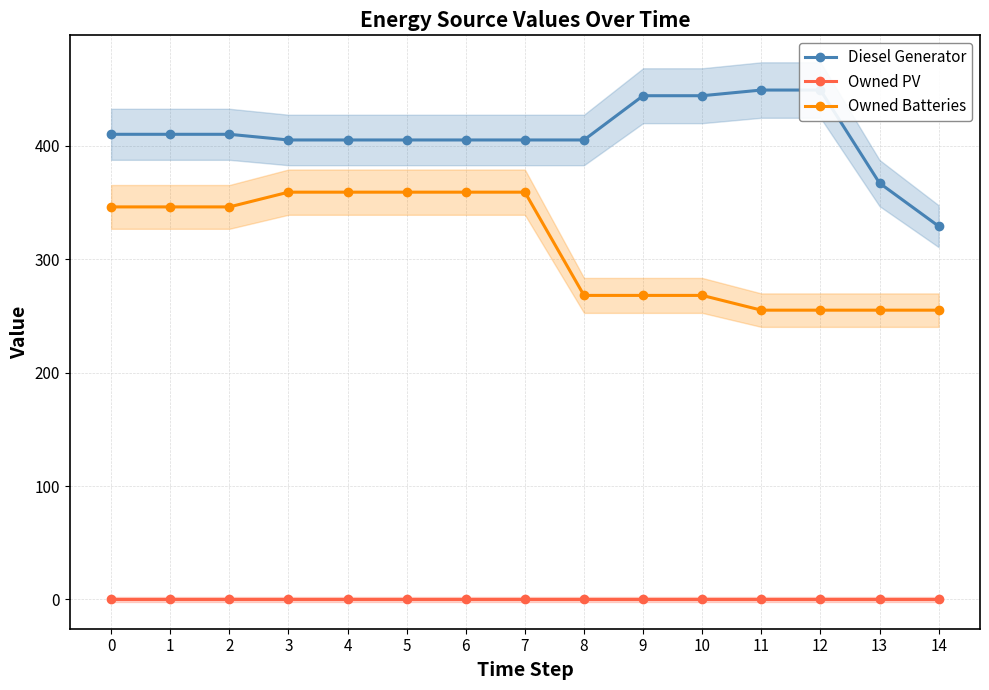

Does the chart have visible grid lines?

Yes